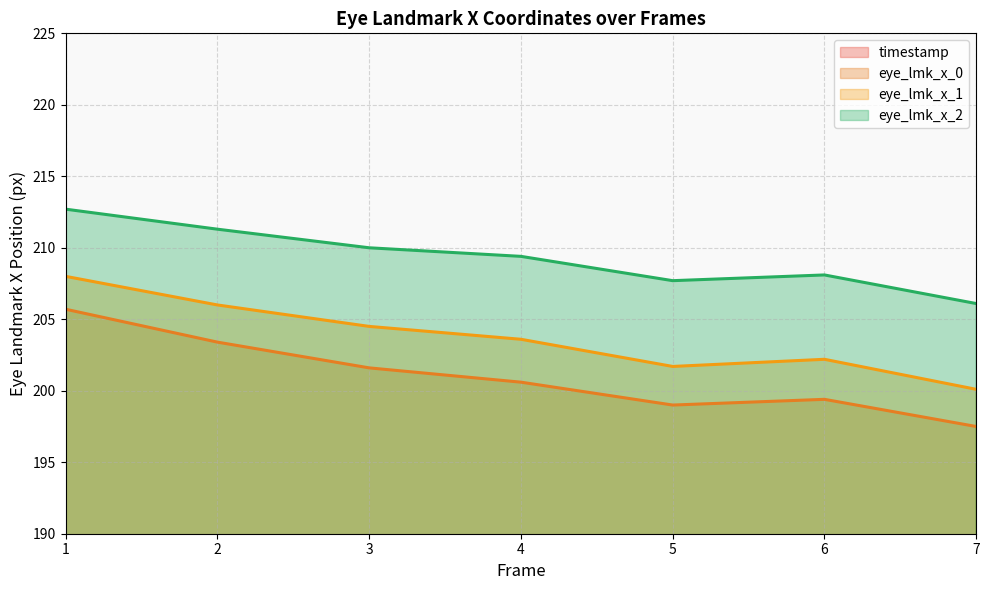

At which category does the chart reach its peak across all series?

1